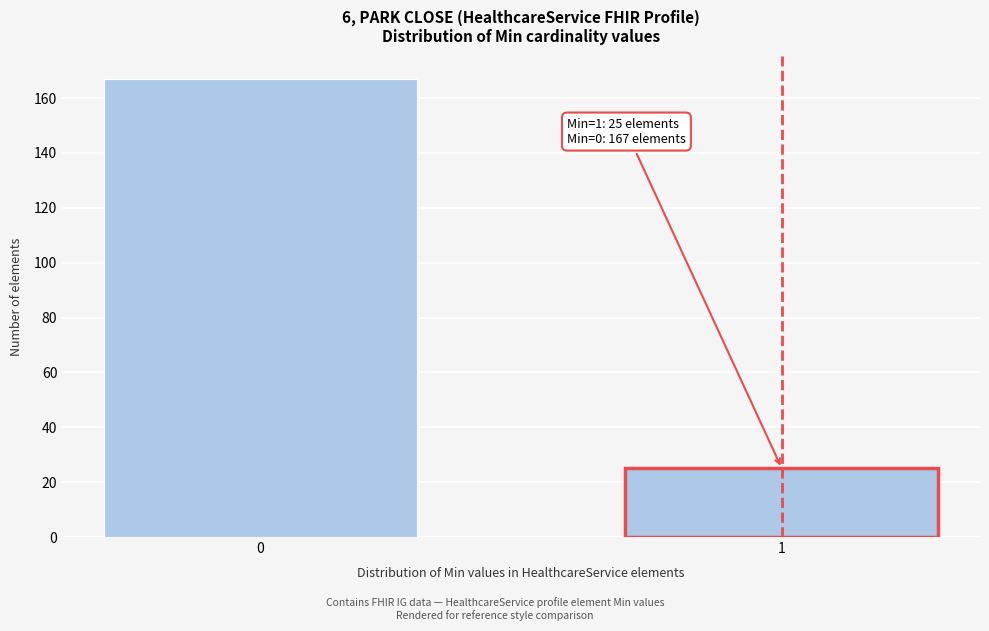

Reading left to right, extract all data points from this chart.

167	25